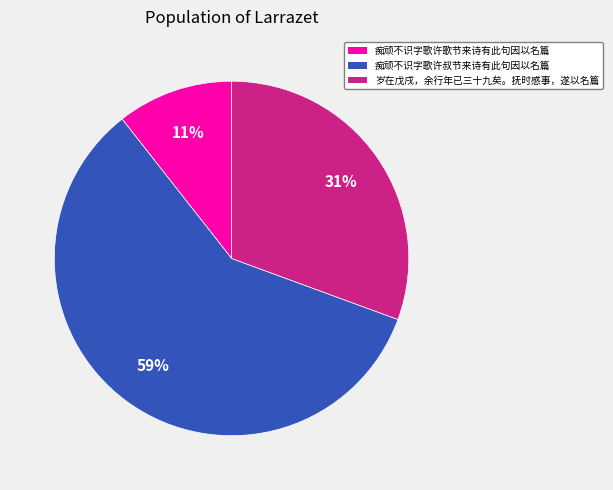

Which has a higher value, 痴顽不识字歌许叔节来诗有此句因以名篇 or 岁在戊戌，余行年已三十九矣。抚时感事，遂以名篇?

痴顽不识字歌许叔节来诗有此句因以名篇